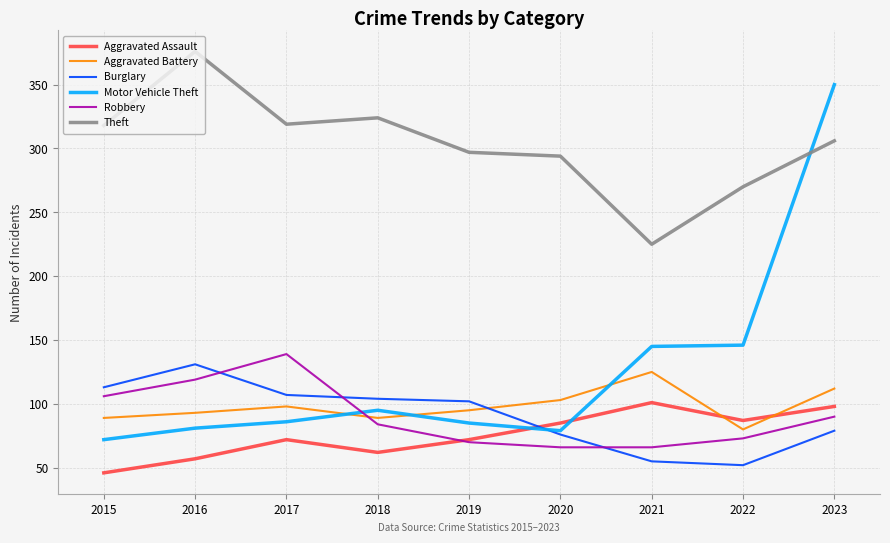

List the series in order of their peak value, lowest first.

Aggravated Assault, Aggravated Battery, Burglary, Robbery, Motor Vehicle Theft, Theft